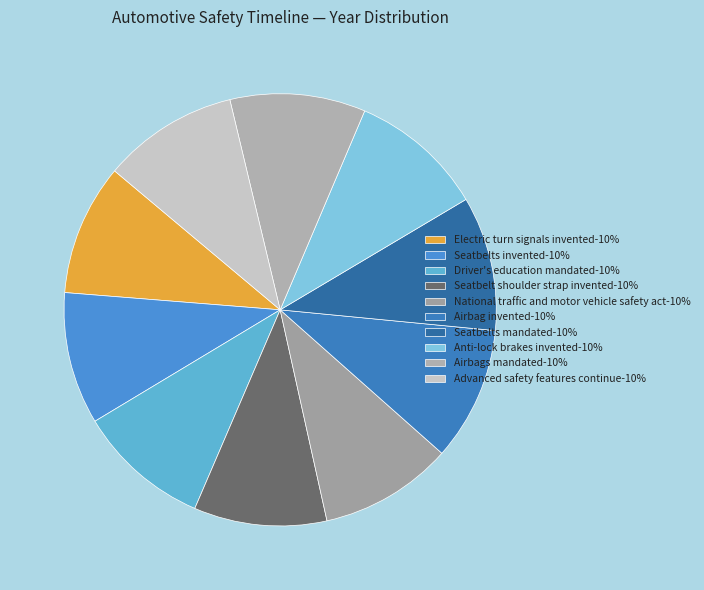

How many slices are in this pie chart?

10